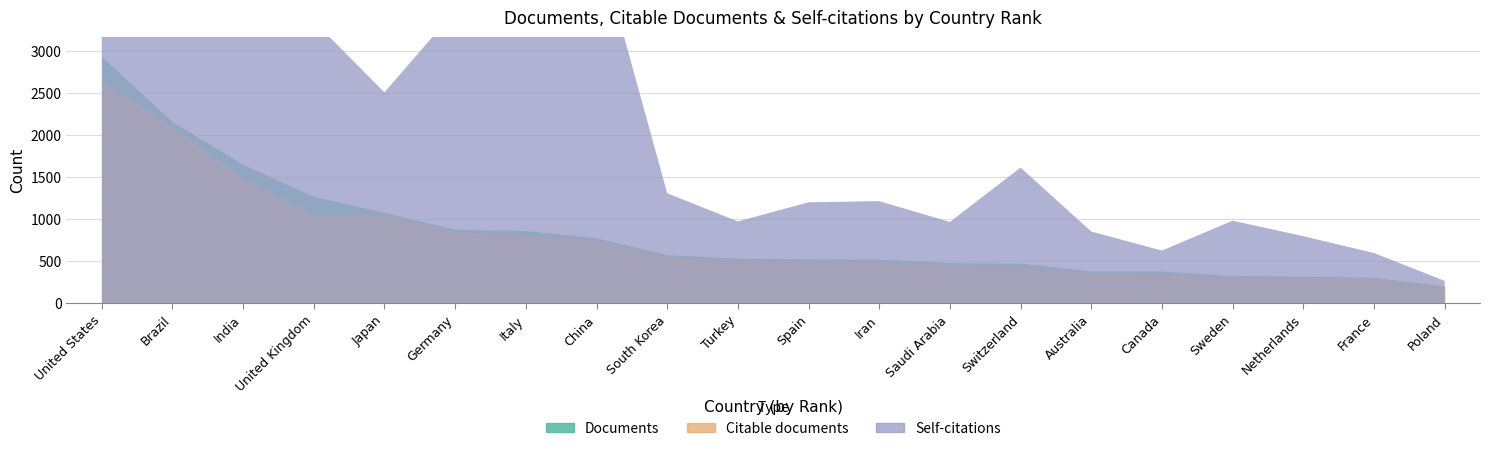

In Citable documents, how many points are higher than both neighbors (excluding endpoints)?

1